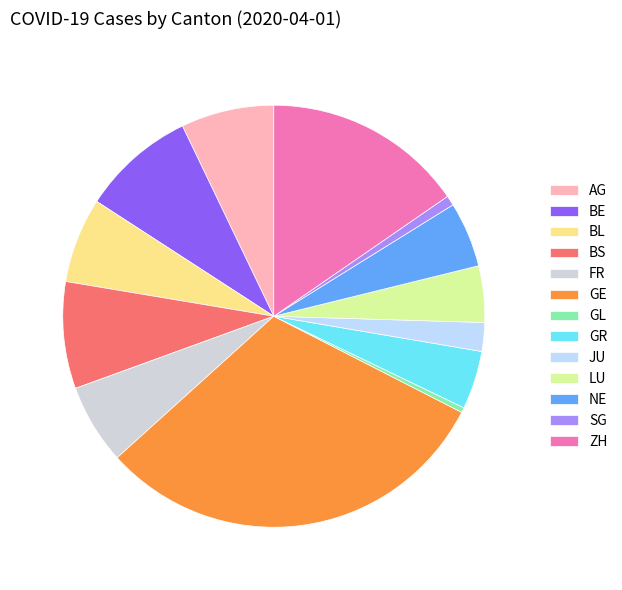

Which category has the smallest portion of the pie?

GL